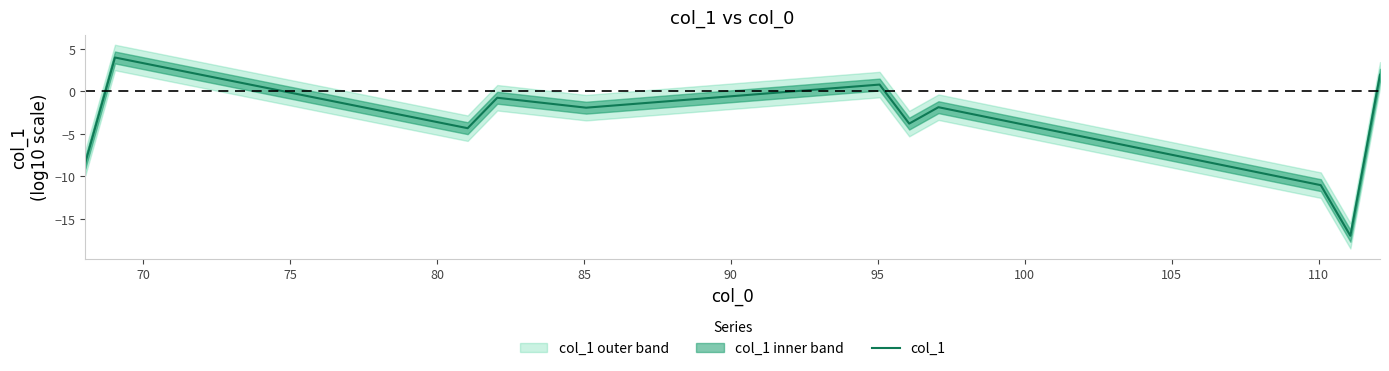

How many values are below -1?

7